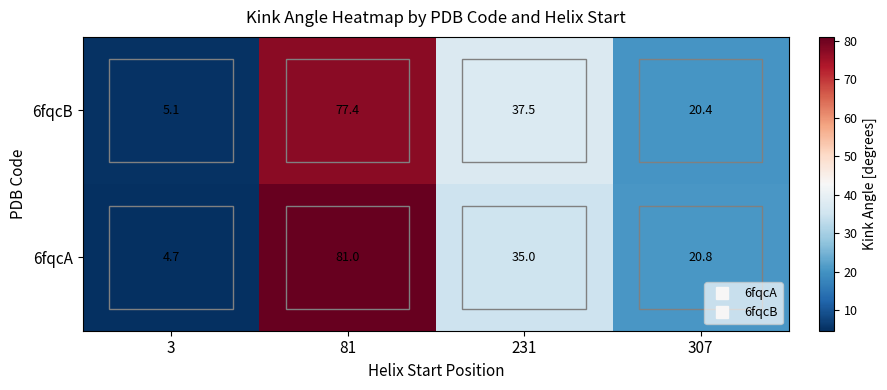

What is the total value across all series at 307?

41.2